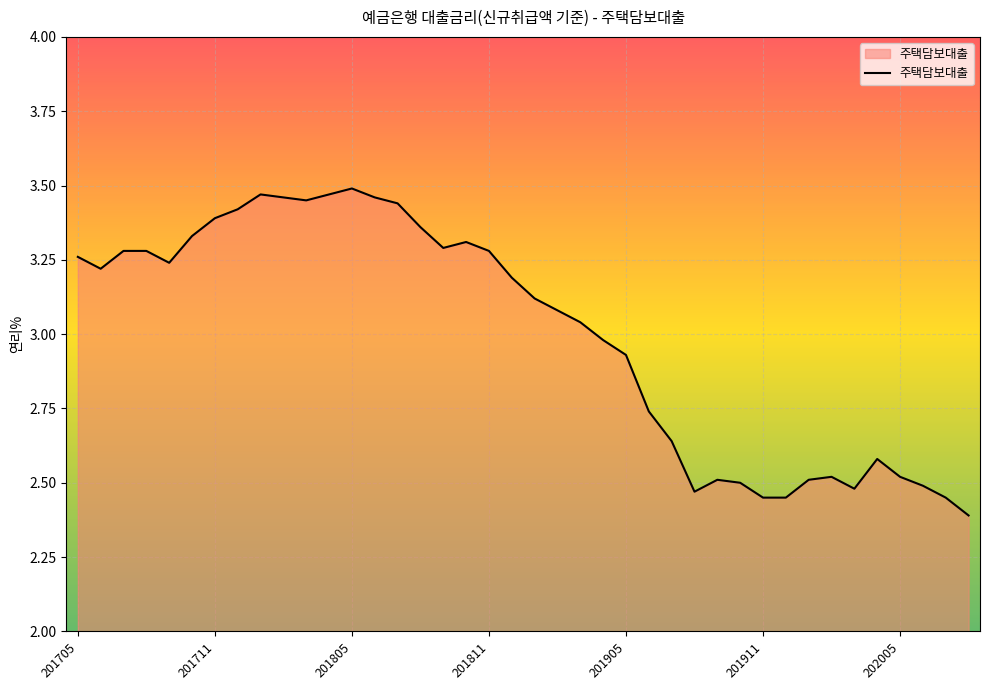

What is the minimum value shown in the chart?

2.4